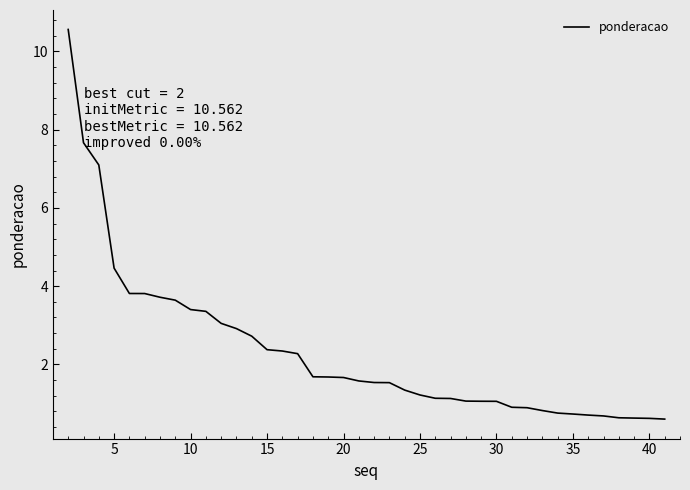

What is the minimum value shown in the chart?

0.6